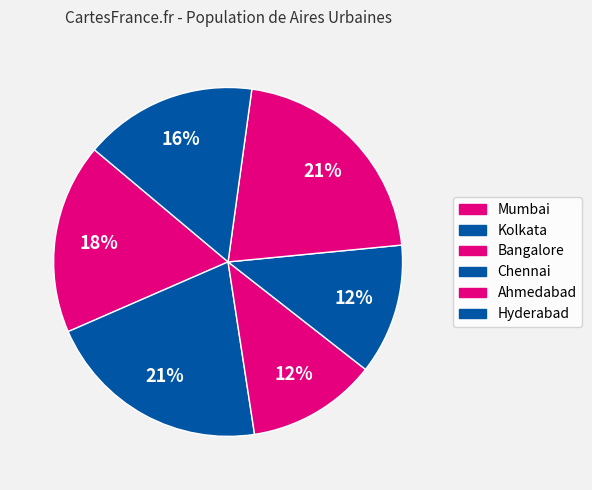

The Chennai slice represents 12% of the pie. True or false?

True